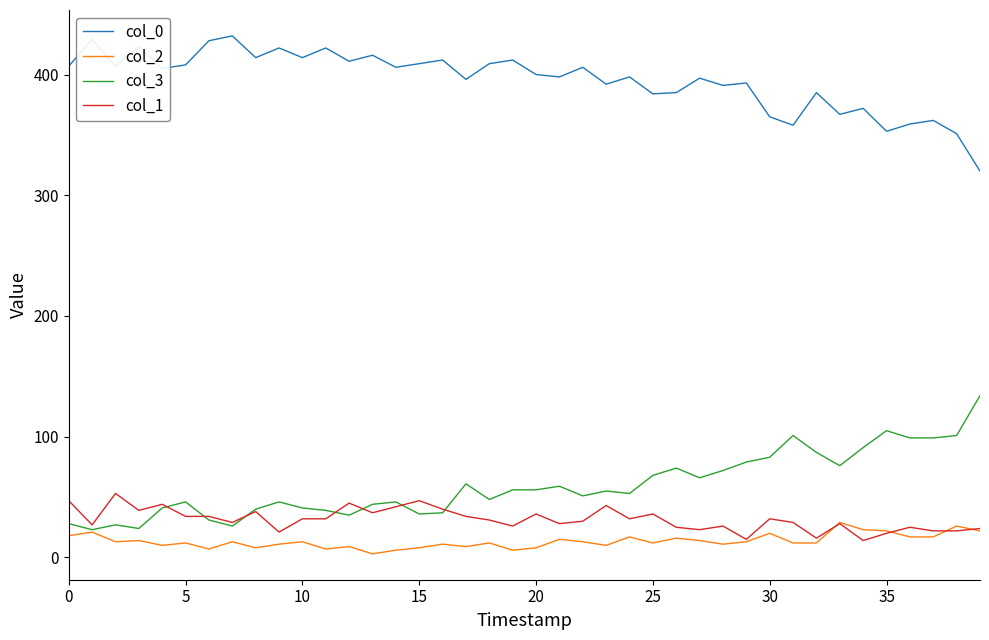

True or false: col_3 and col_0 intersect in this chart.

False